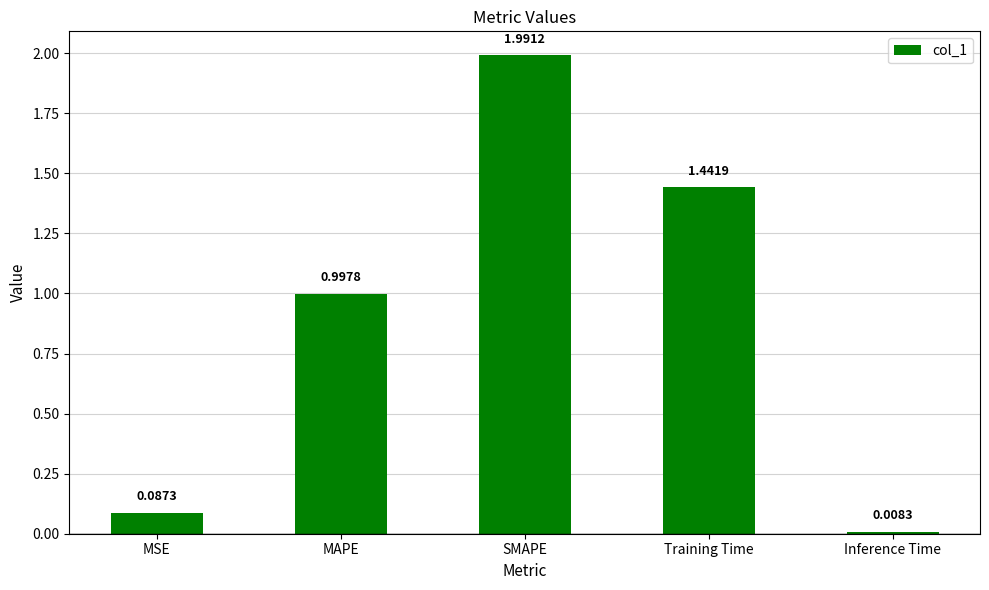

What is the sum of the values at Training Time and SMAPE?

3.4